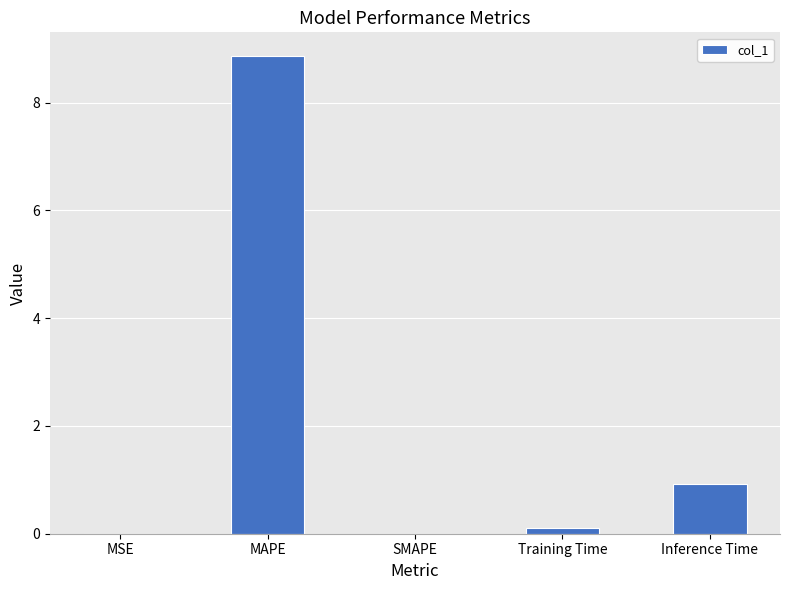

What is the sum of all values?

9.9